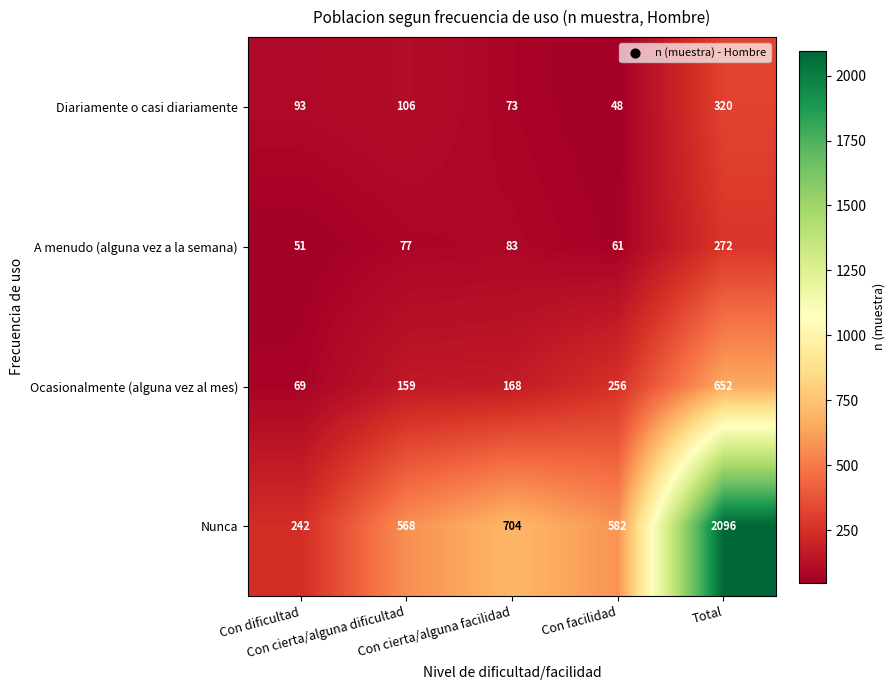

What is the difference between the maximum and minimum values in the A menudo (alguna vez a la semana) series?

221